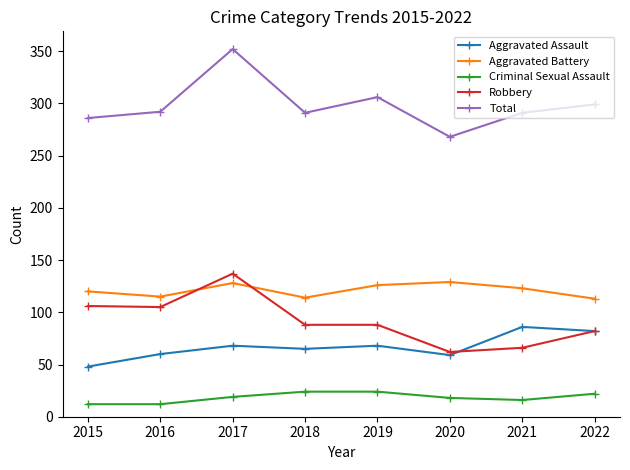

What are all the series names shown in the legend?

Aggravated Assault, Aggravated Battery, Criminal Sexual Assault, Robbery, Total